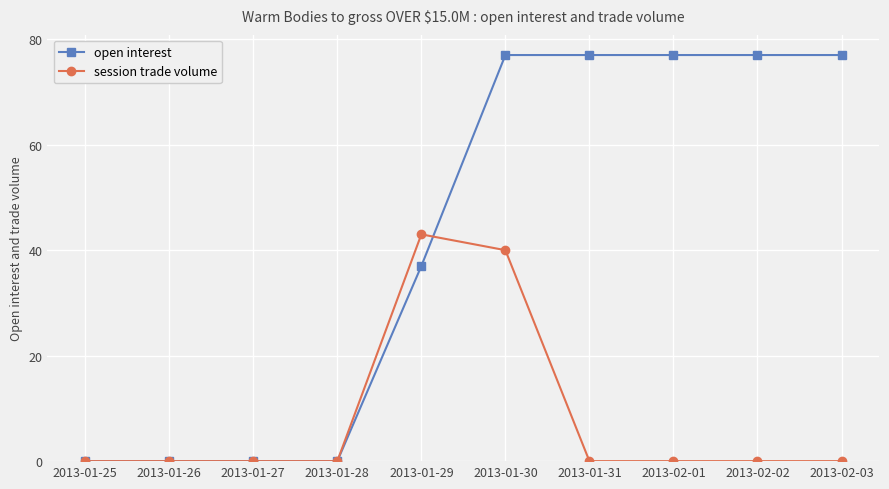

Rank the series by their average value, from highest to lowest.

open interest, session trade volume